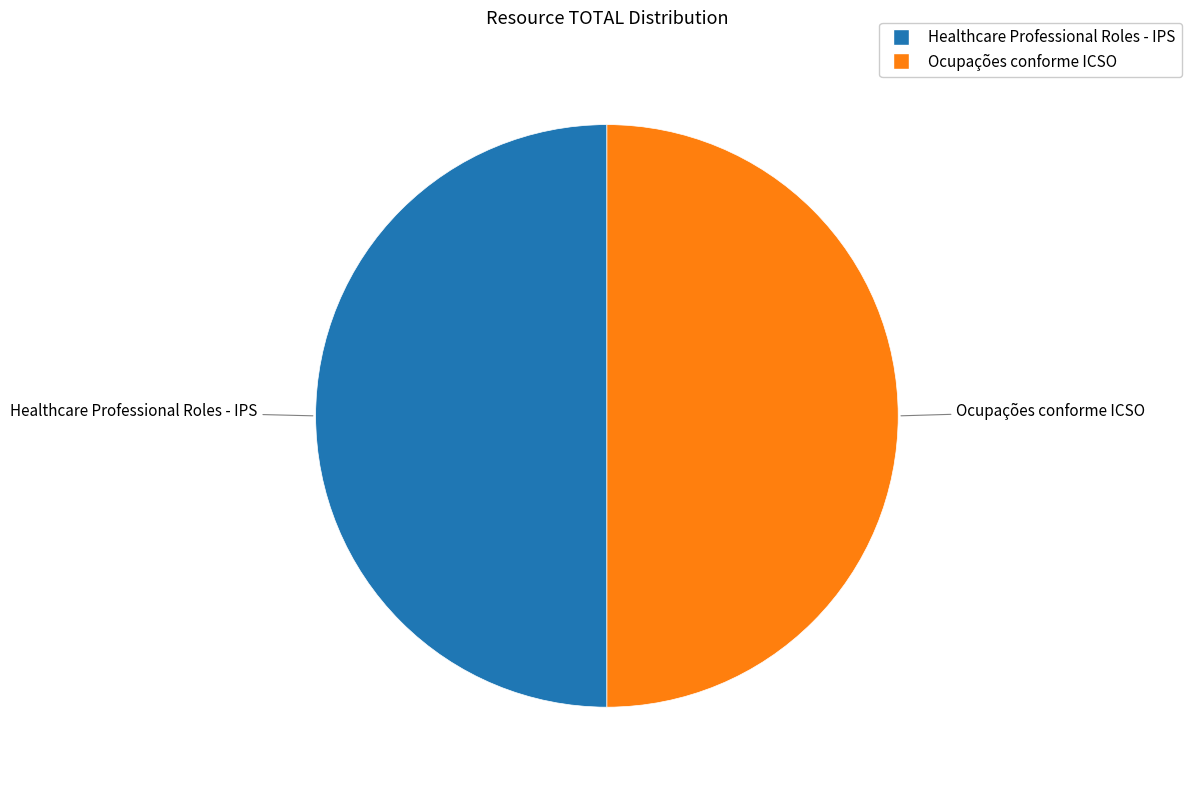

How many segments does this pie chart have?

2